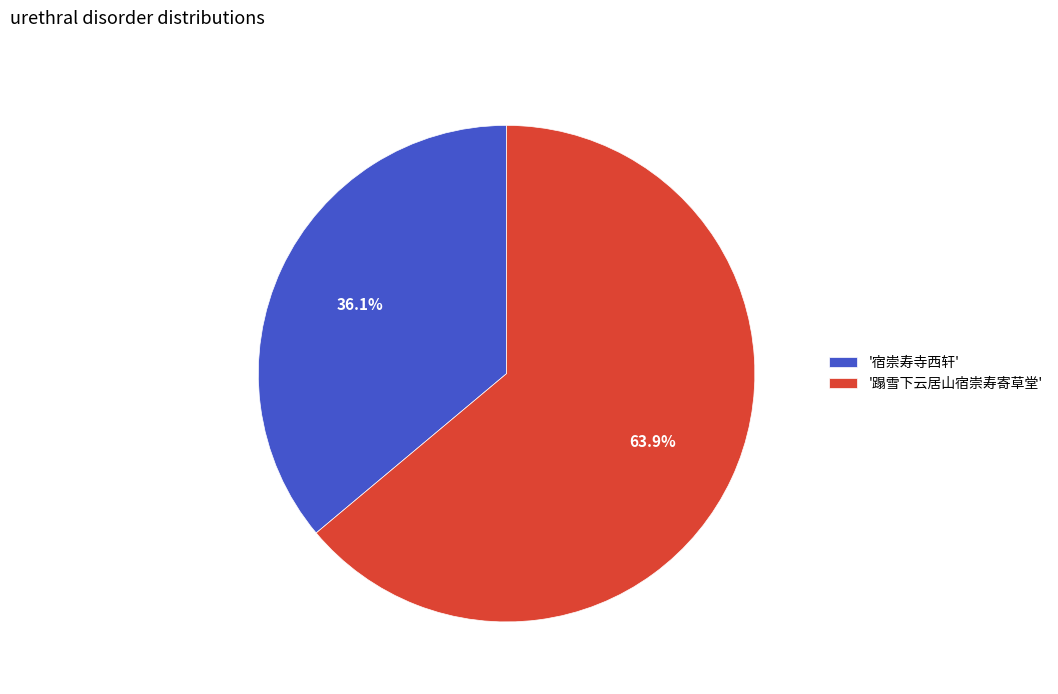

Count the number of slices in the pie.

2